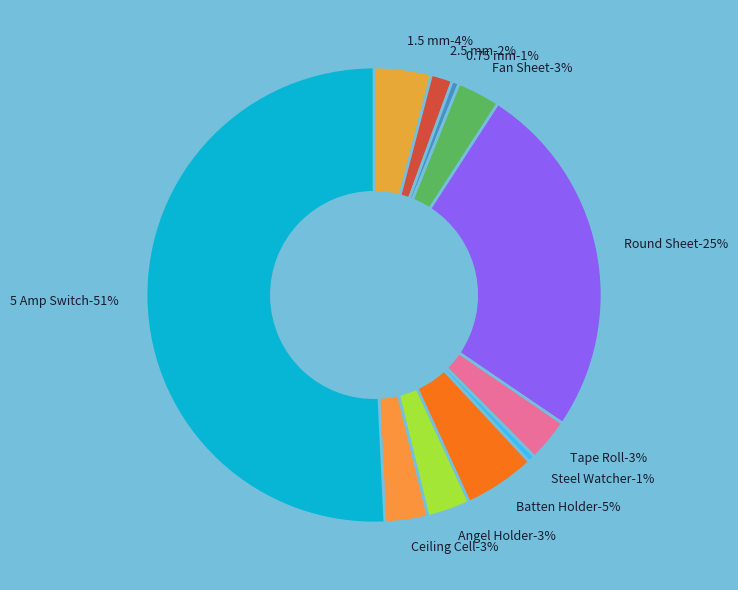

Between 5 Amp Switch and Tape Roll, which is larger?

5 Amp Switch